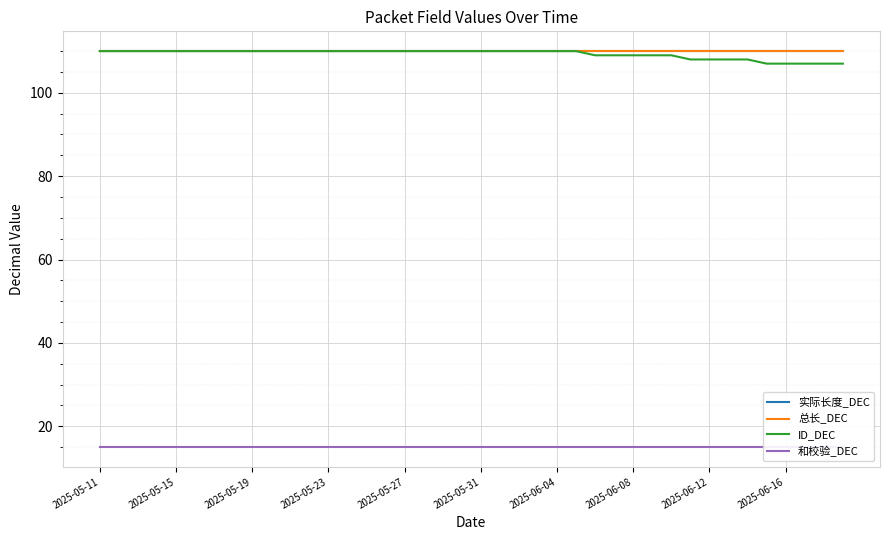

True or false: ID_DEC and 实际长度_DEC cross at least once.

False